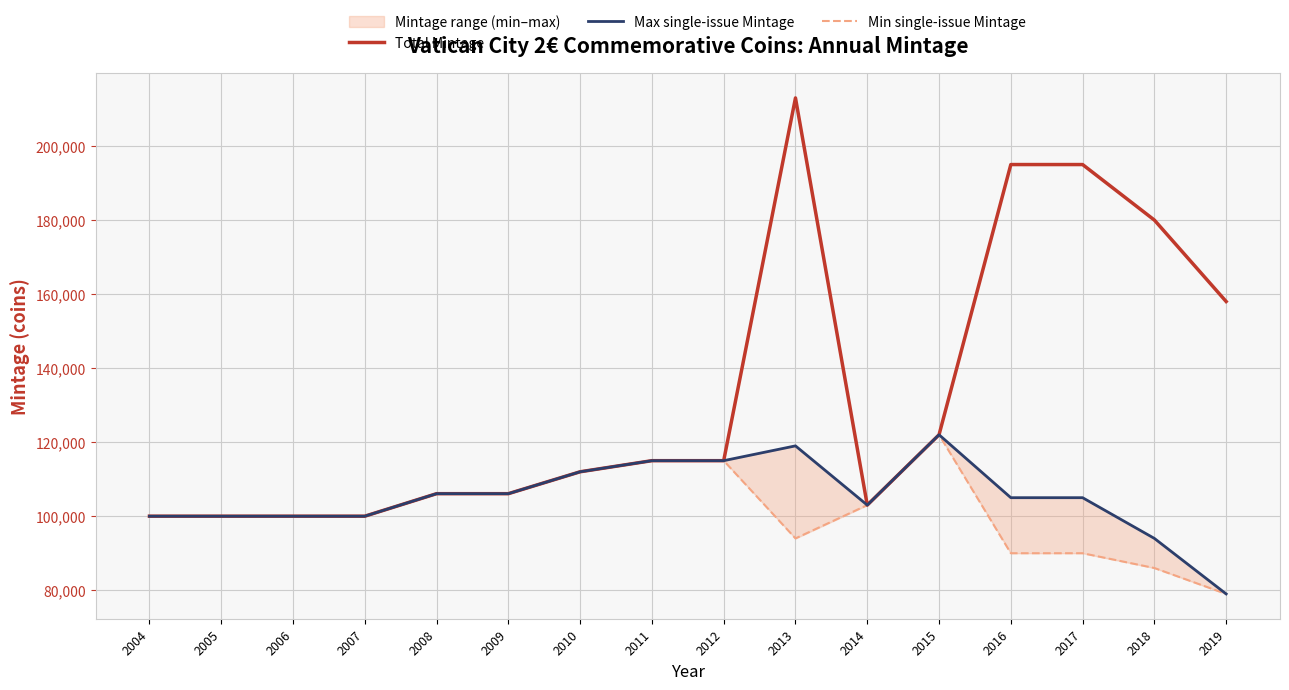

At which label does Total Mintage reach its peak?

2013